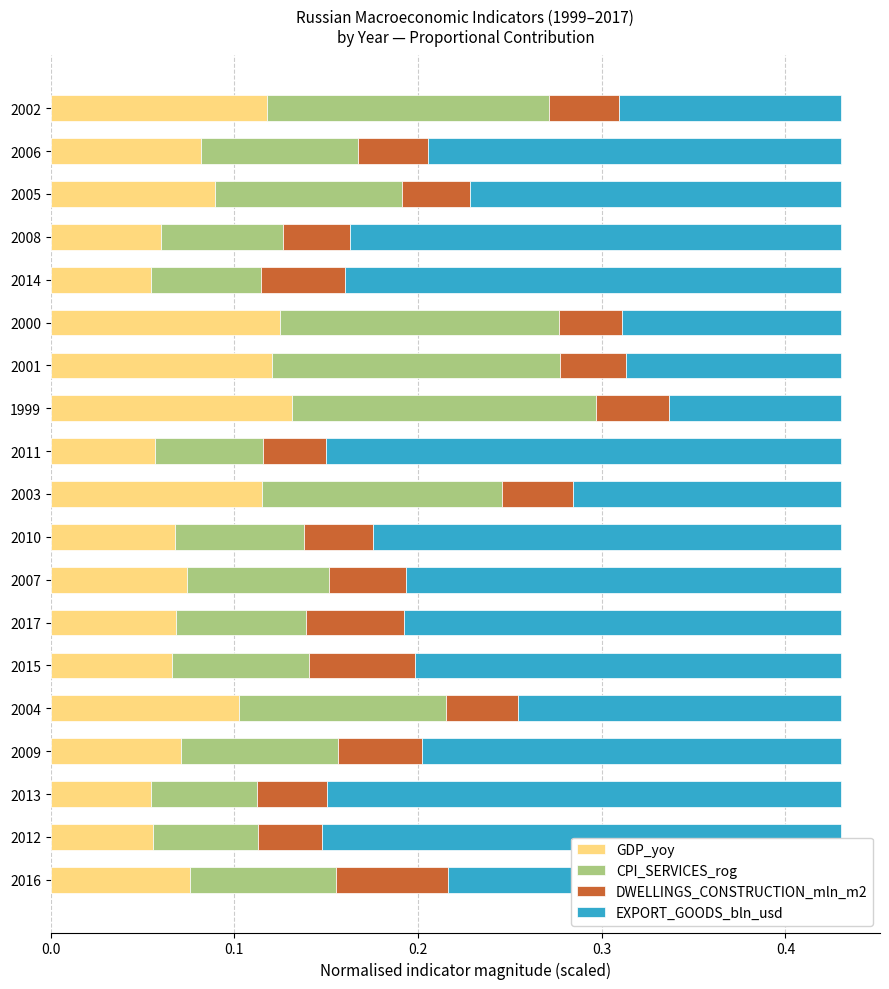

True or false: GDP_yoy has a value of 0.0 at 2017.

False